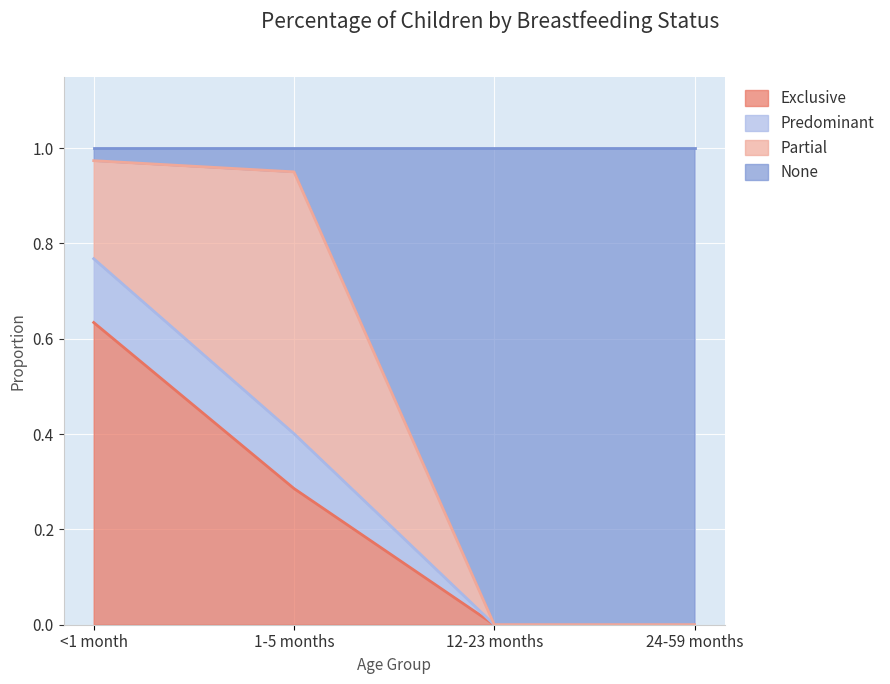

Count the Exclusive values in the range 0 to 1.

4